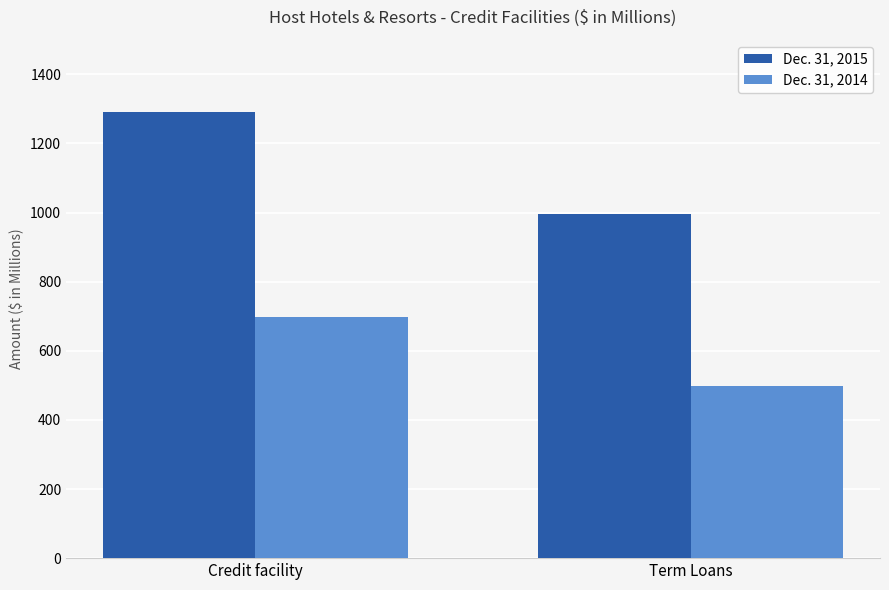

List the series in order of their peak value, highest first.

Dec. 31, 2015, Dec. 31, 2014